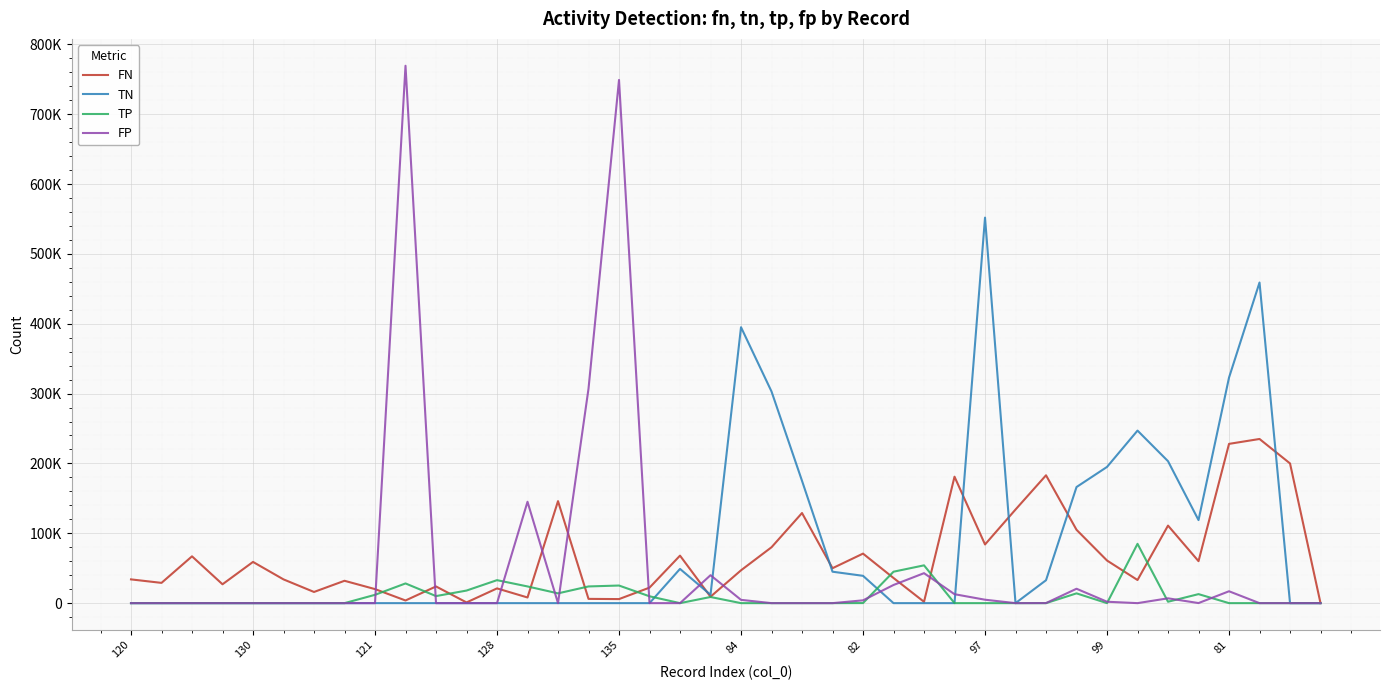

Is this an area chart (filled region under the line)?

No